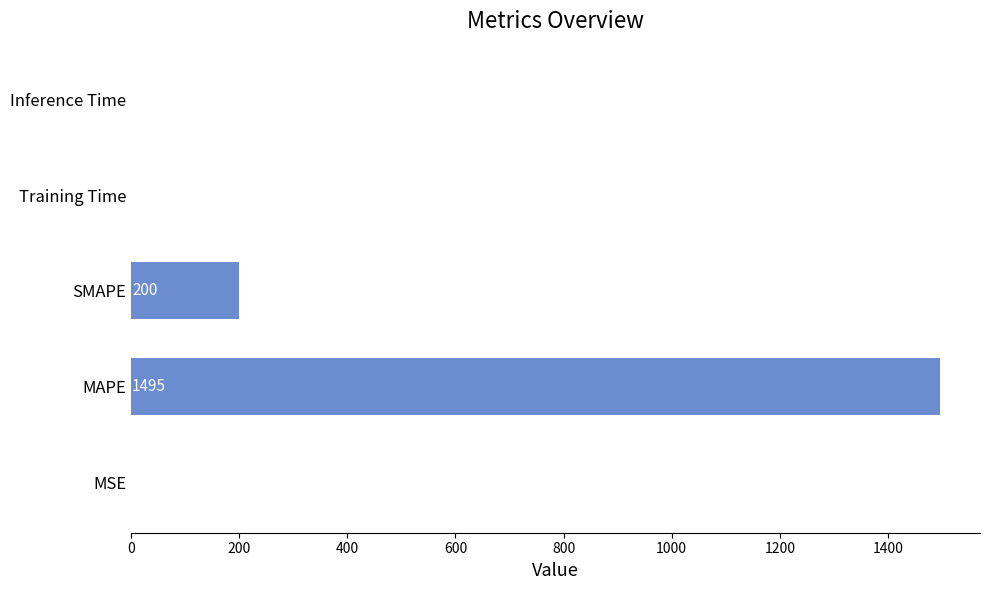

Which has a higher value, MAPE or Inference Time?

MAPE